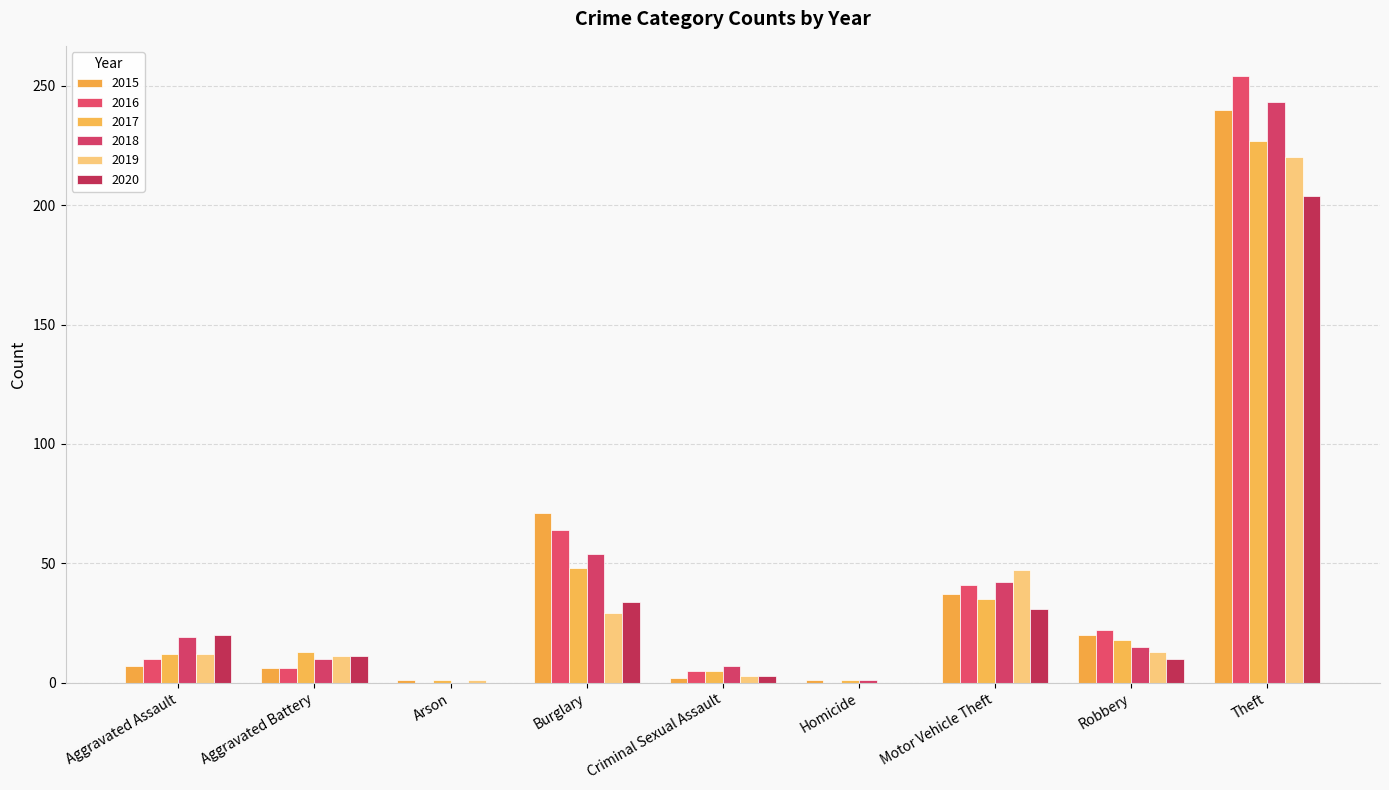

At Criminal Sexual Assault, list the series in order from largest to smallest.

2018, 2016, 2017, 2019, 2020, 2015